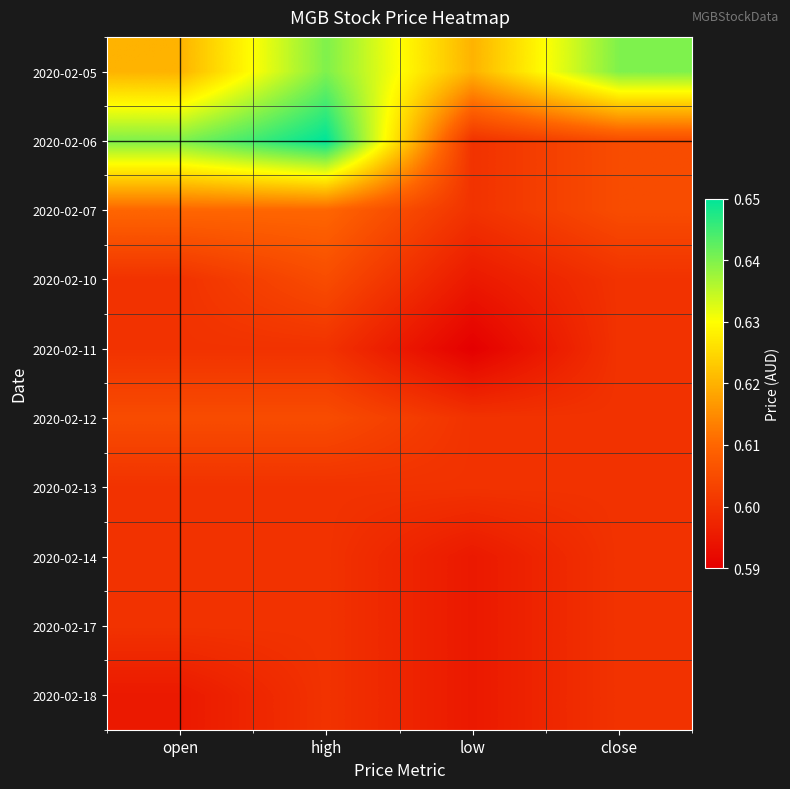

What is the total value across all series at close?

6.0